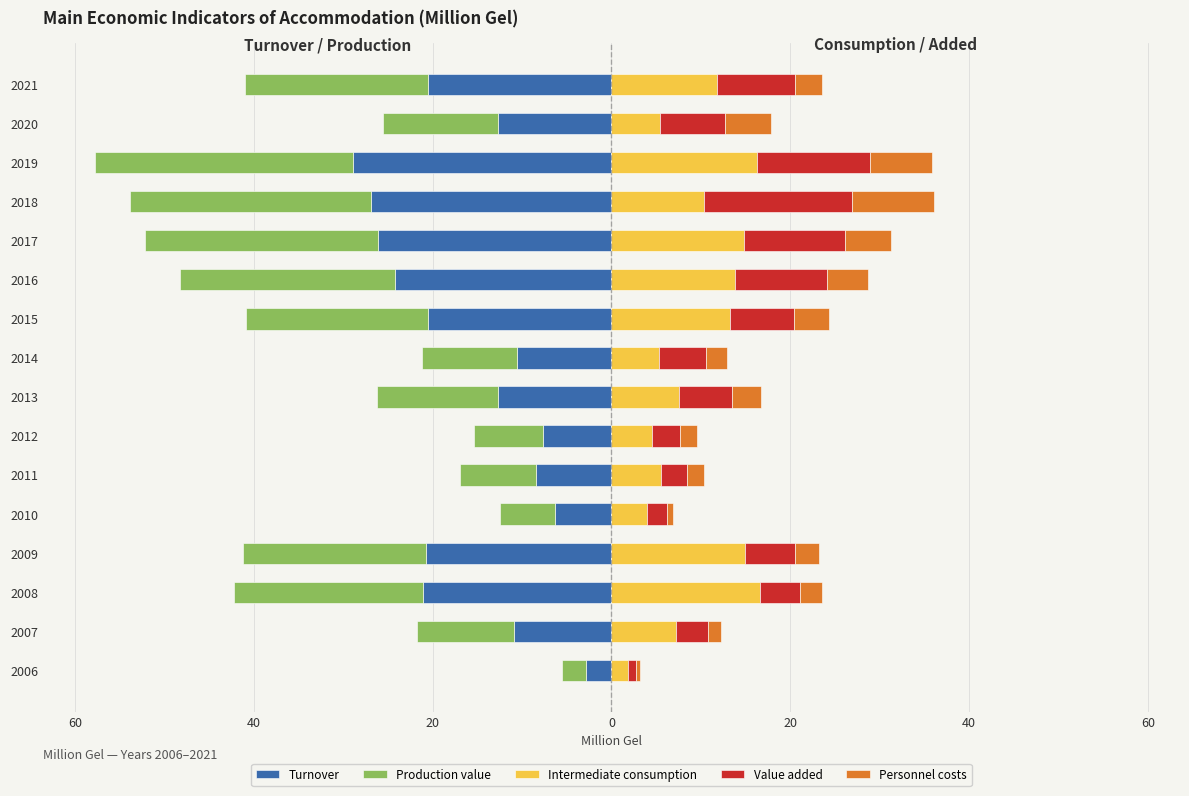

What is the difference between the maximum and minimum values in the Personnel costs series?

8.8